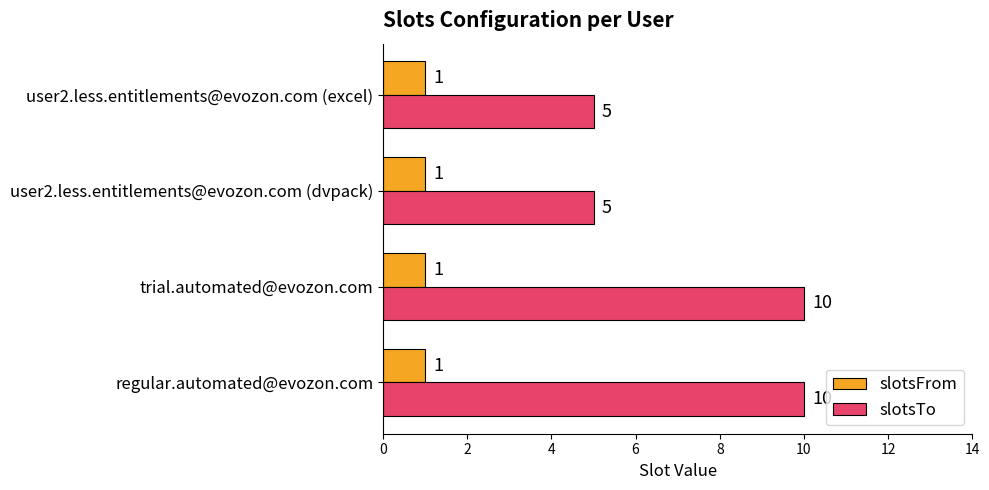

Rank the series by their average value, from highest to lowest.

slotsTo, slotsFrom